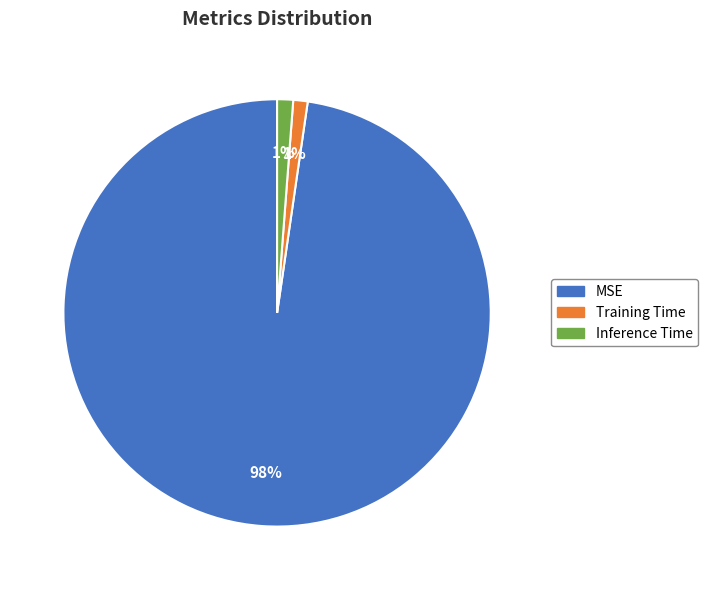

The Training Time slice represents 11% of the pie. True or false?

False